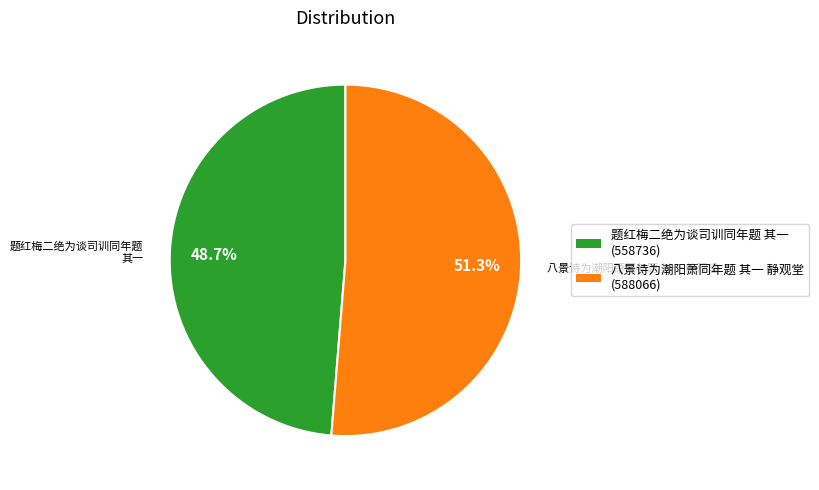

To the nearest percent, what portion does 题红梅二绝为谈司训同年题 其一 represent?

49%